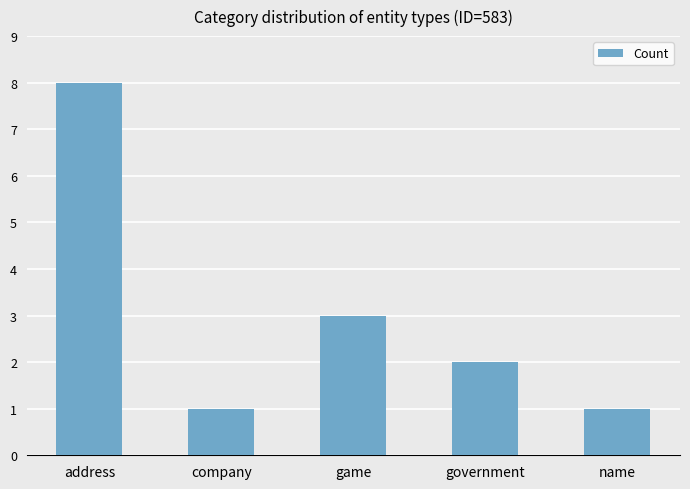

What is the sum of all values?

15